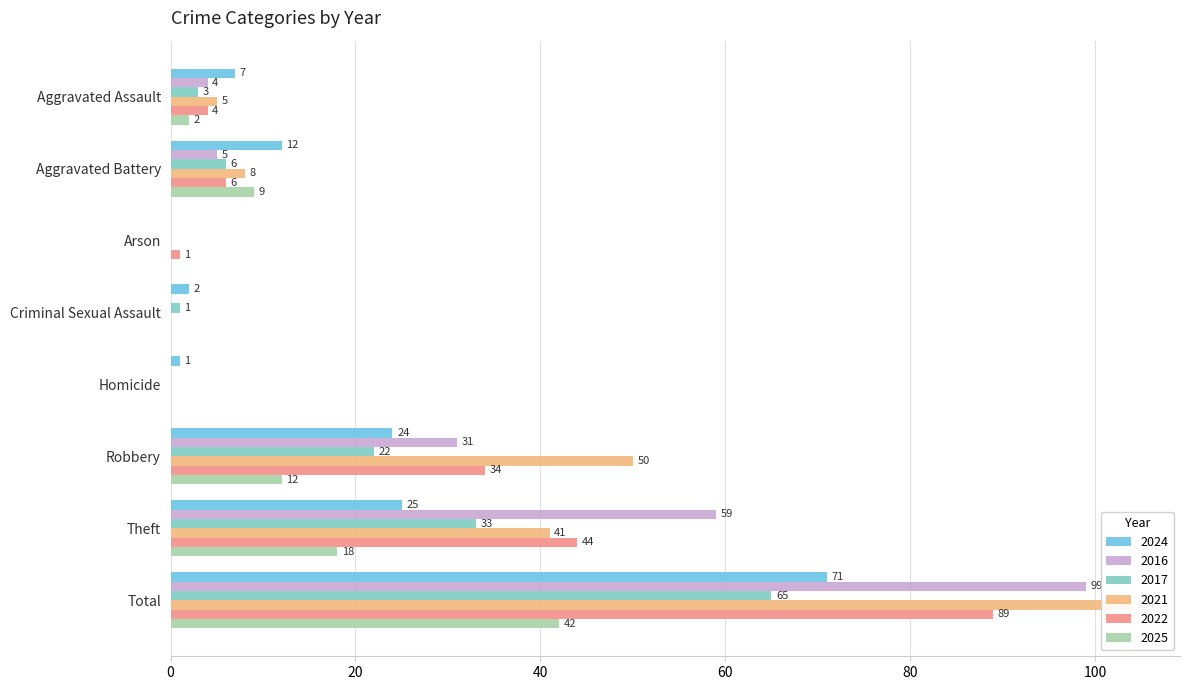

True or false: 2016 has a value of 175 at Total.

False